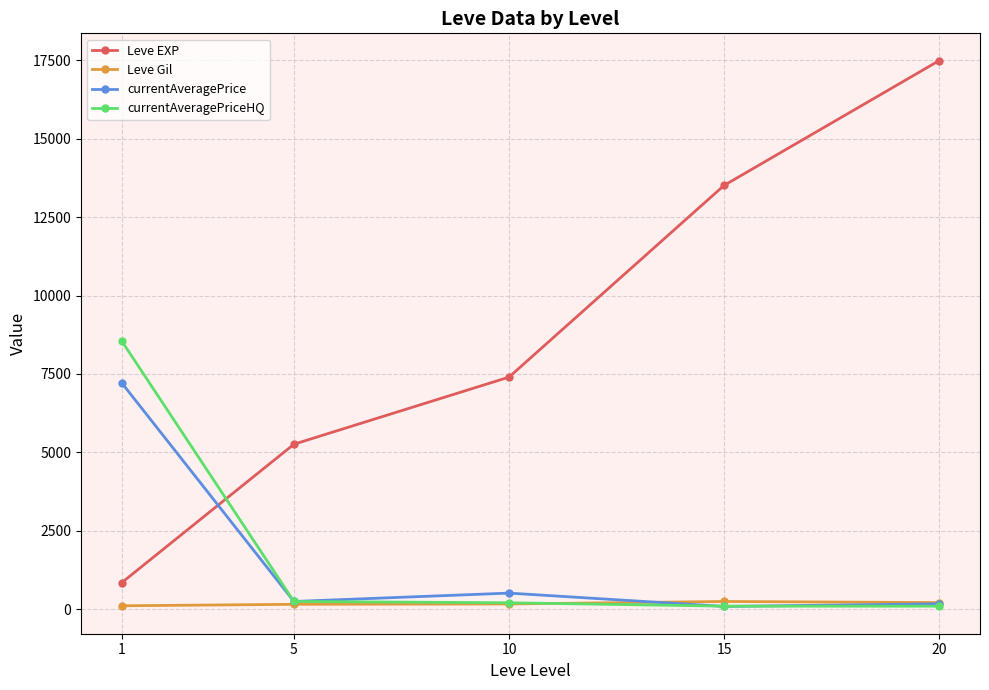

What is the difference between the highest and lowest values at 5?

5102.7